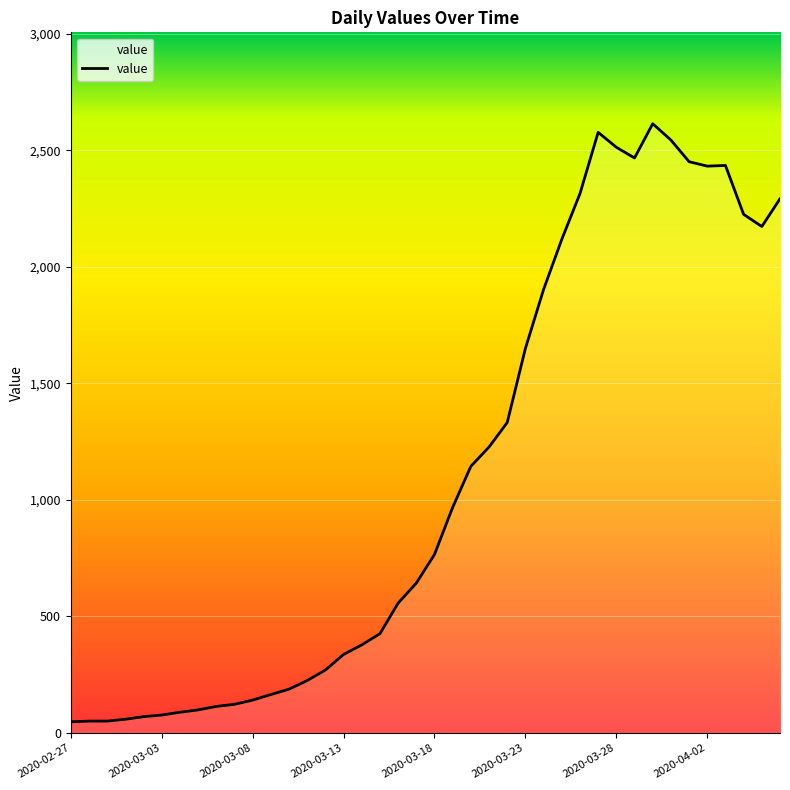

What is the greatest value displayed?

2614